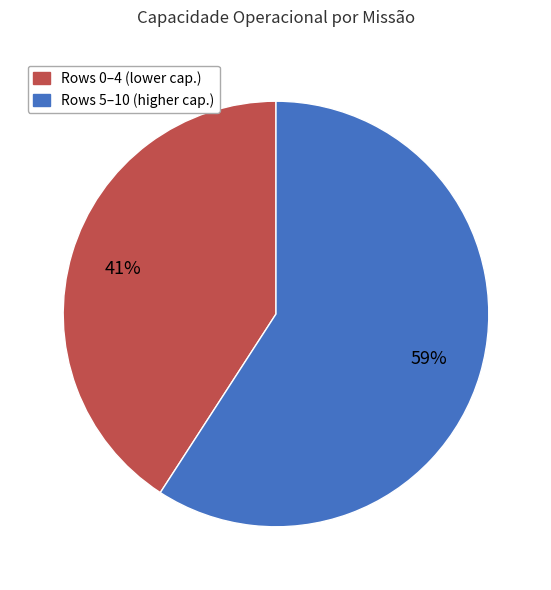

Is there any slice that represents more than half of the pie?

Yes